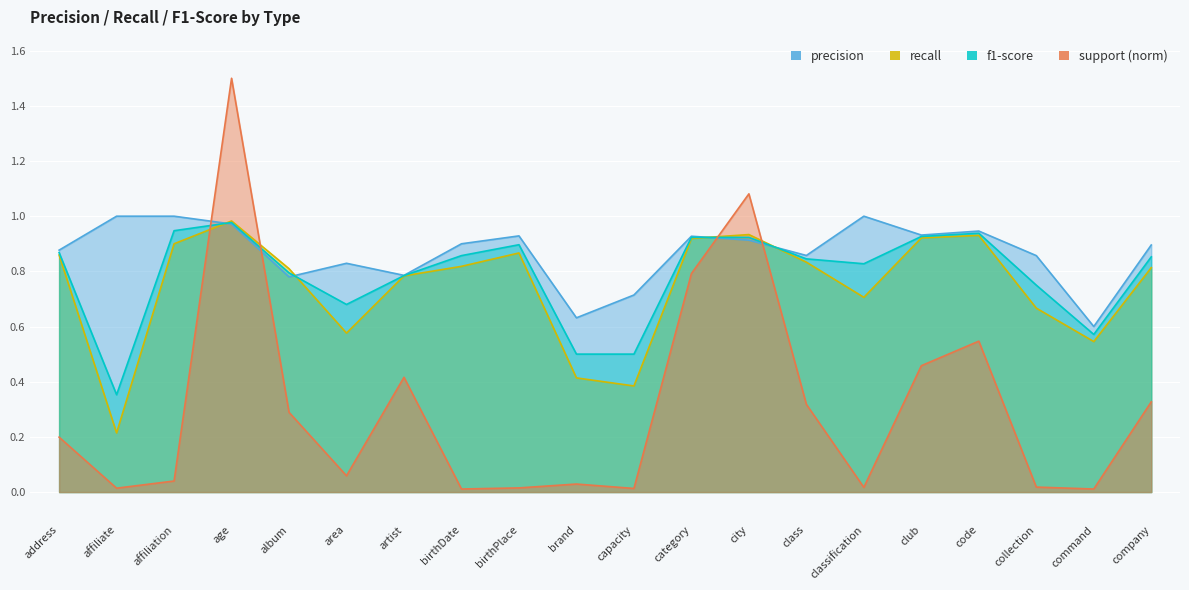

At how many categories does at least one series exceed 0?

20